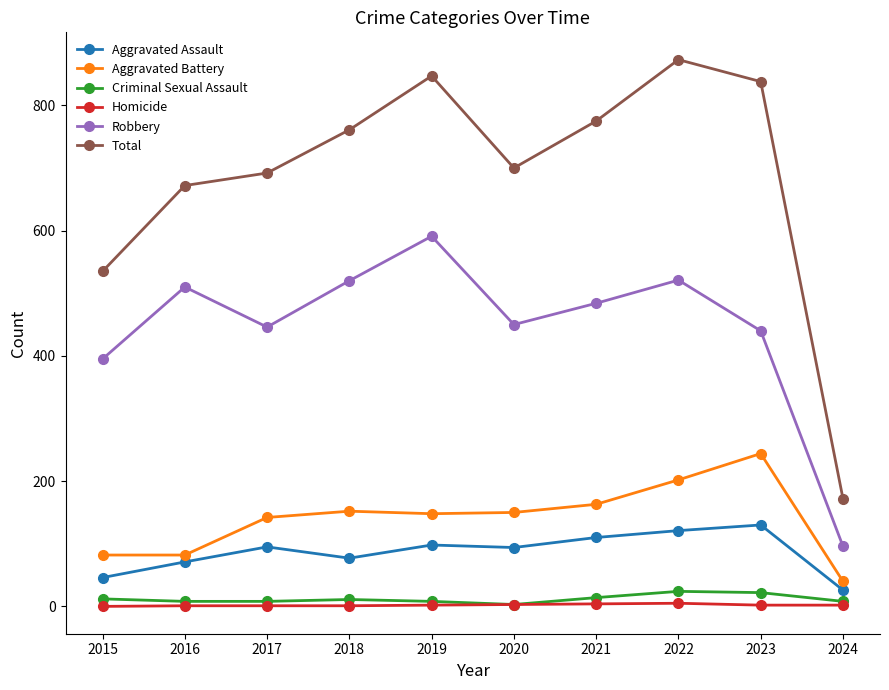

At which category does Total reach its first local peak?

2019